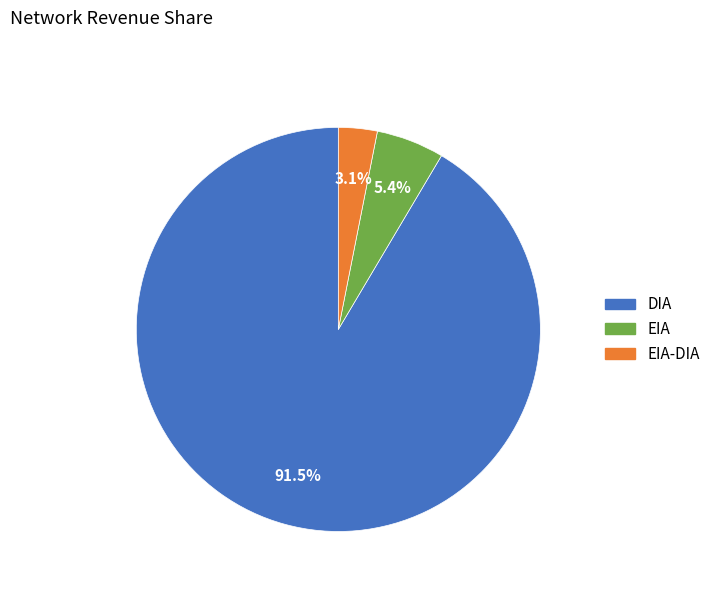

Is there any slice that represents more than half of the pie?

Yes